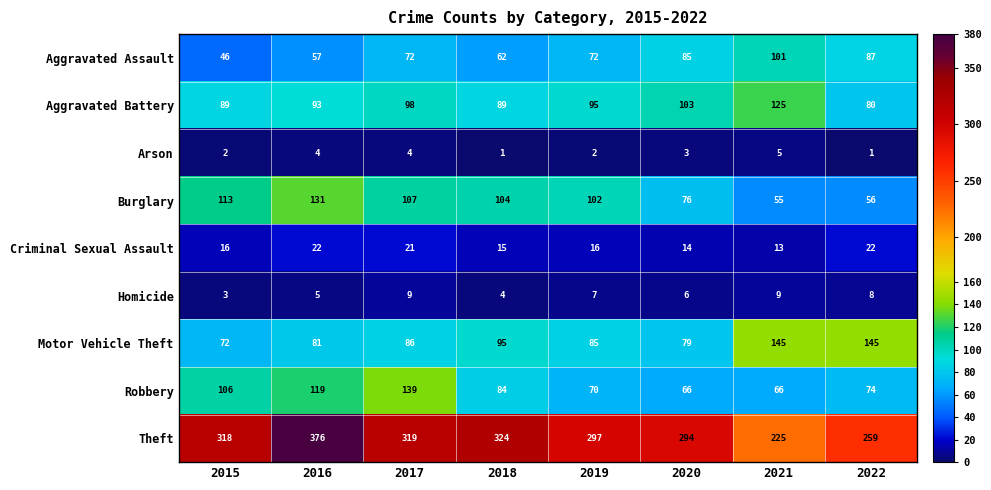

What is the spread (max minus min) of values at 2019?

295